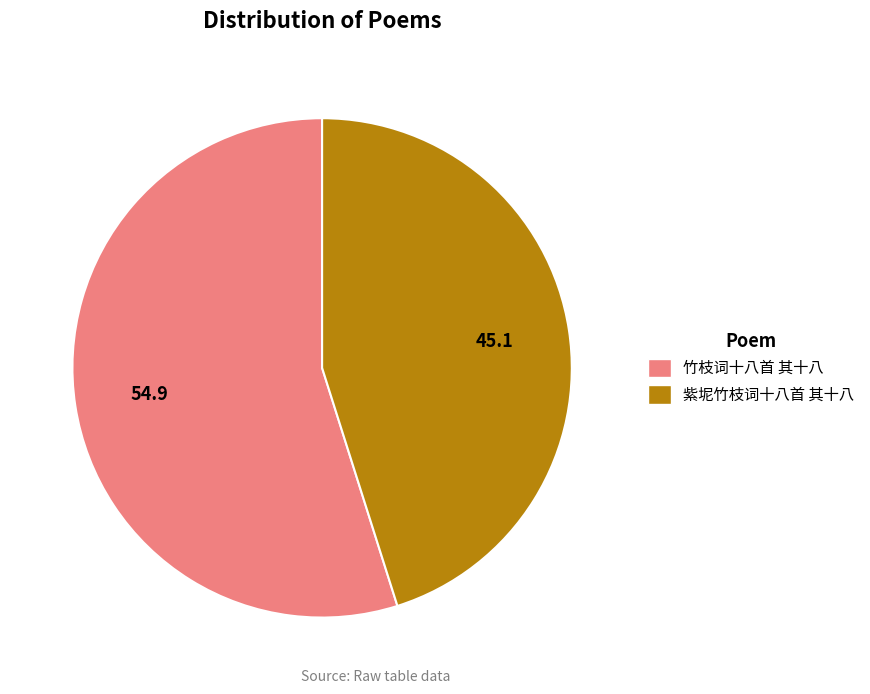

Is there any slice that represents more than half of the pie?

Yes